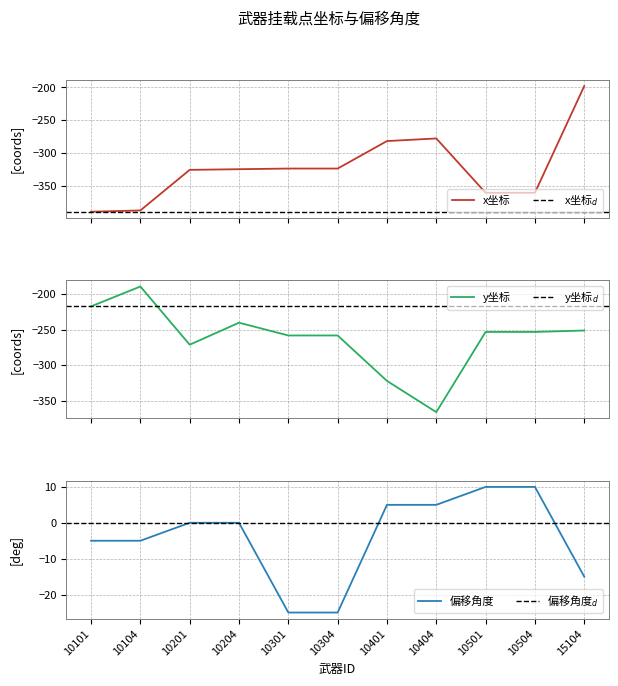

Is the value of y坐标 at 10204 greater than the value of x坐标 at 10301?

Yes